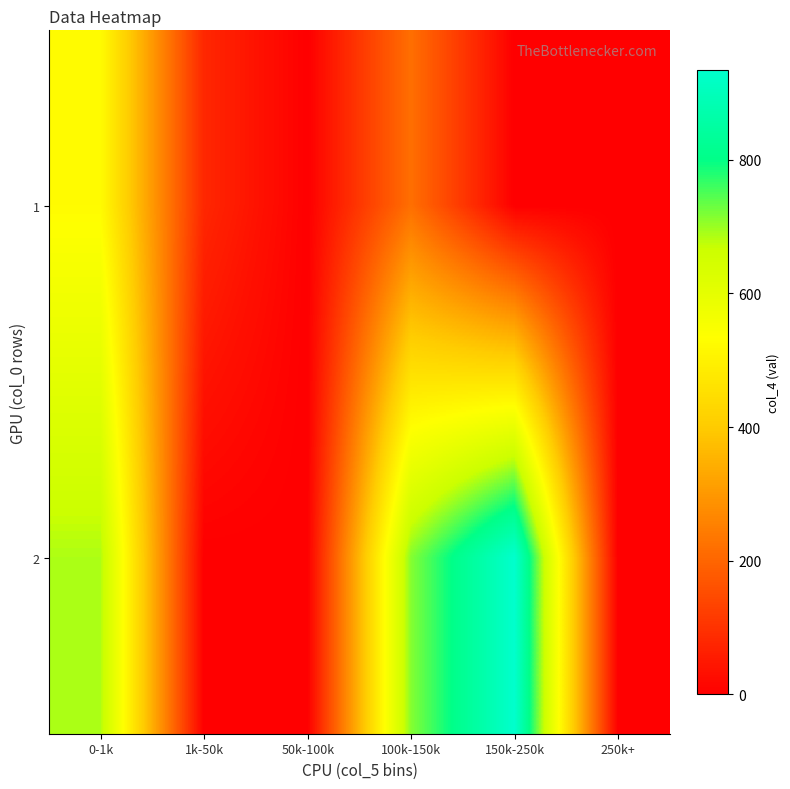

Rank the series by their maximum value, from lowest to highest.

1, 2